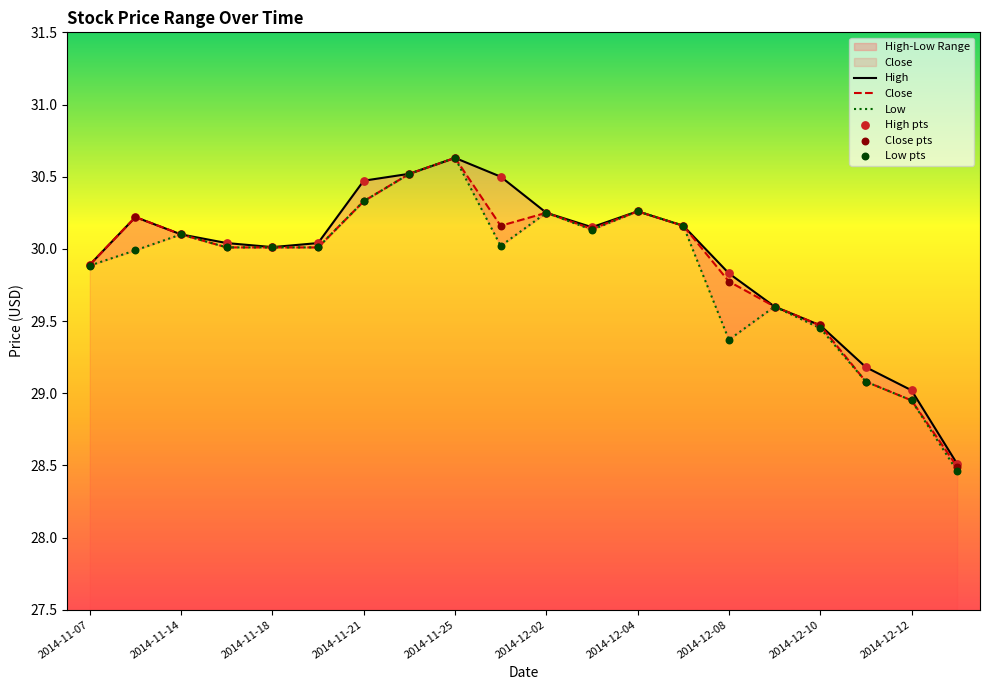

Which series has the largest Y range (max minus min)?

Low